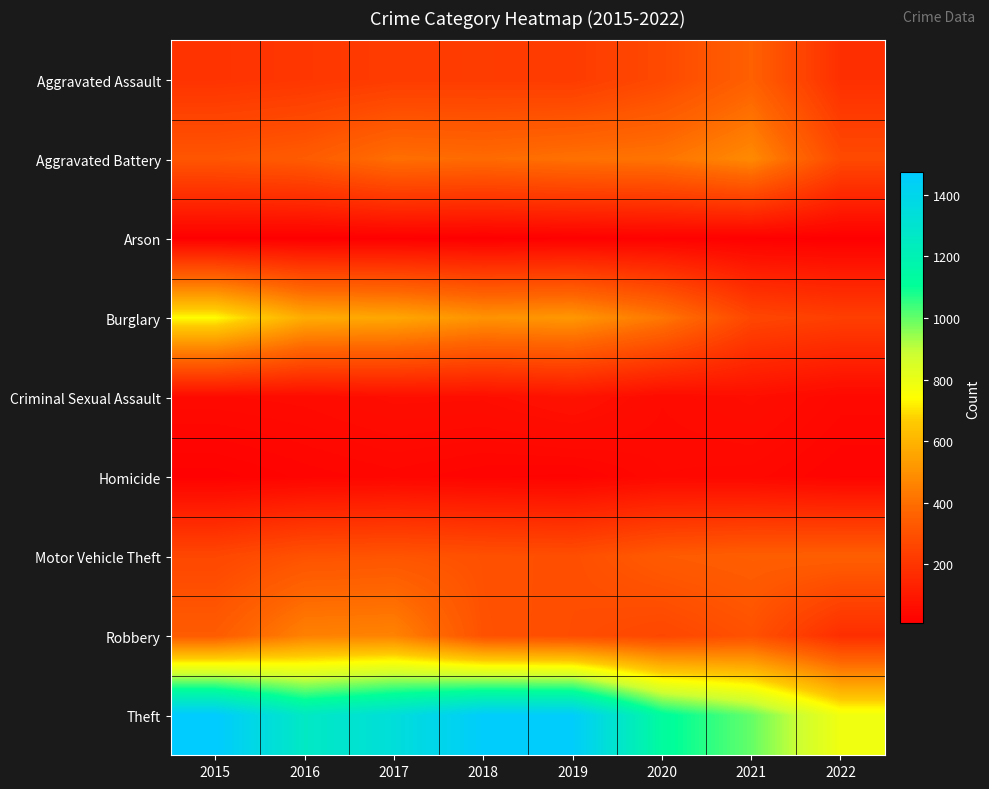

Count the number of data series in this chart.

9